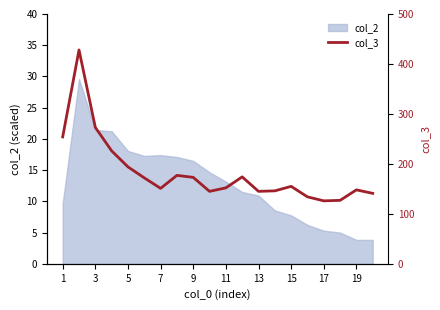

What is the maximum value for col_2?

29.6